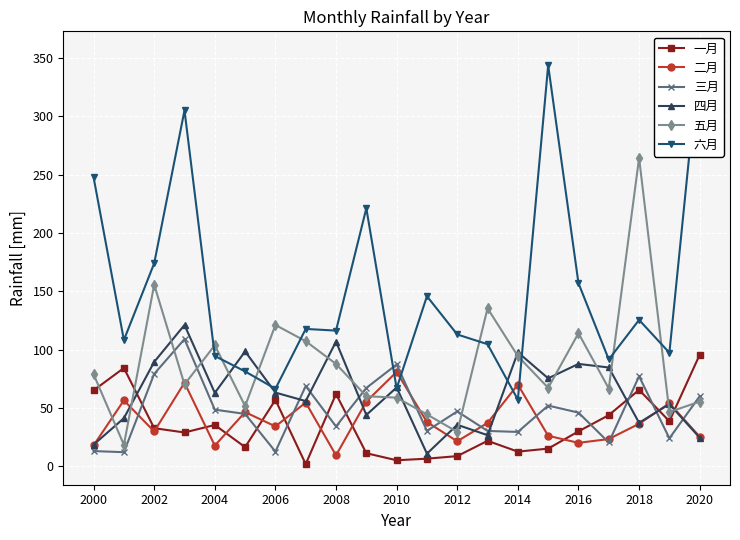

After their last crossing, which series has the higher values: 四月 or 一月?

一月